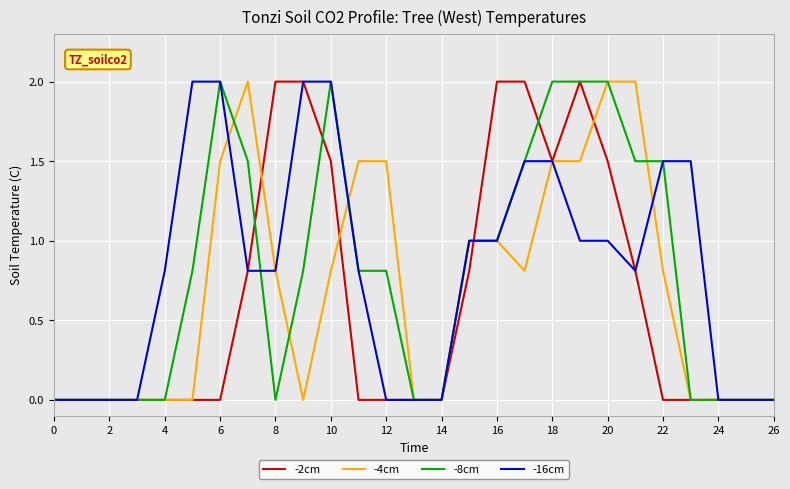

What are all the series names shown in the legend?

-2cm, -4cm, -8cm, -16cm